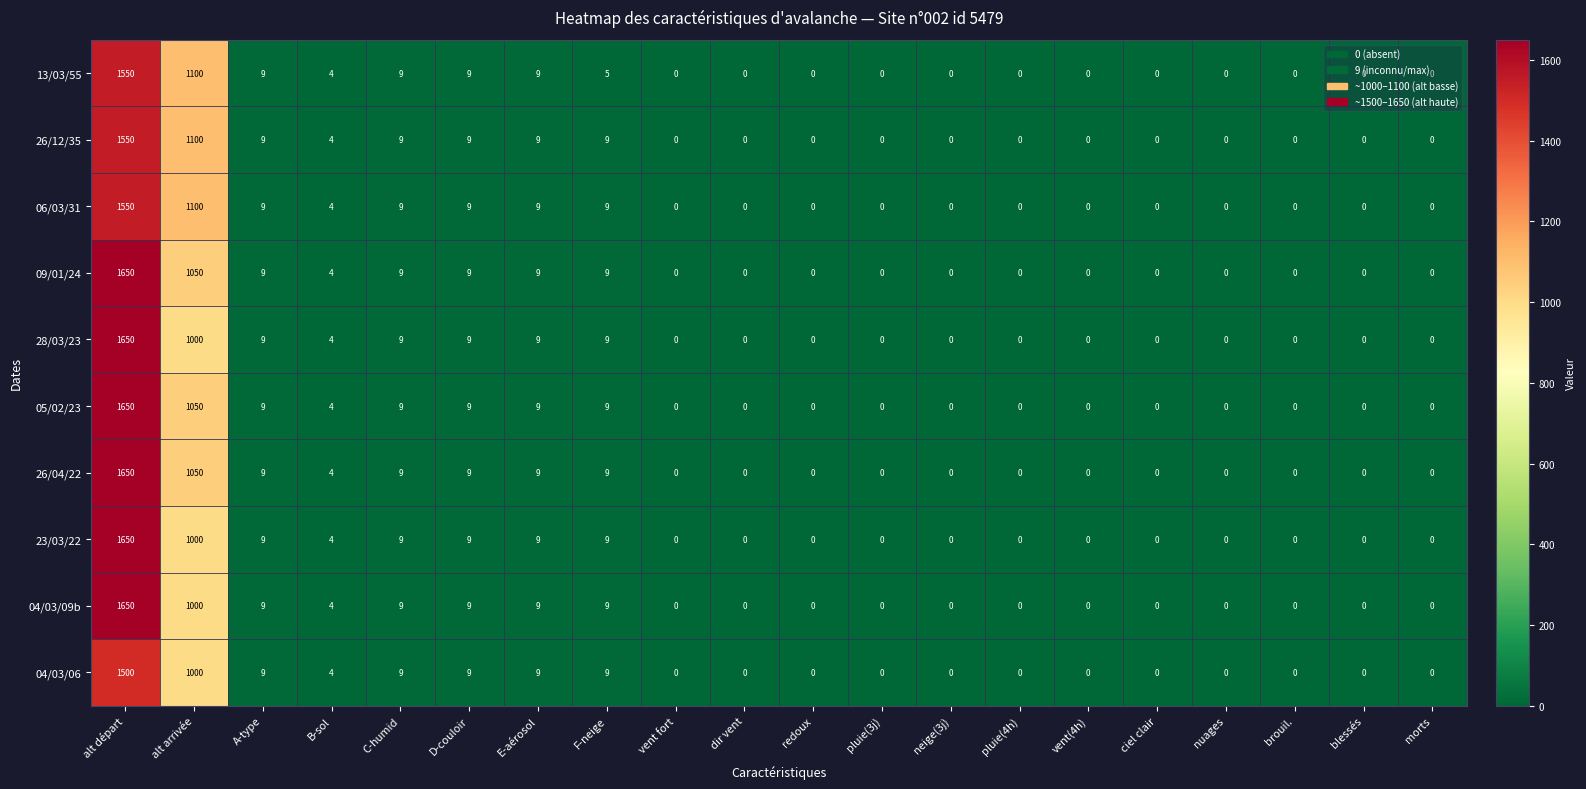

What is the greatest value displayed?

1650